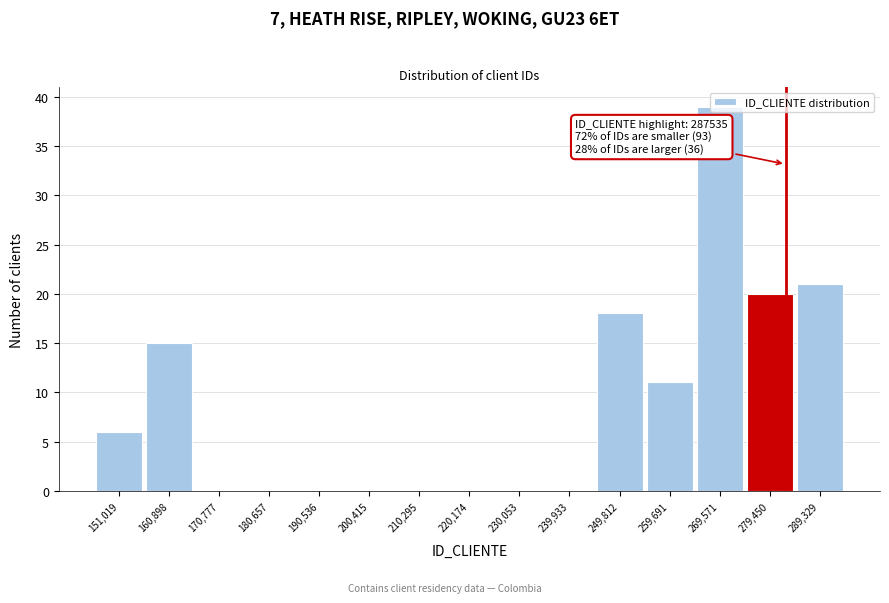

The value at 190,536 is 0. True or false?

True